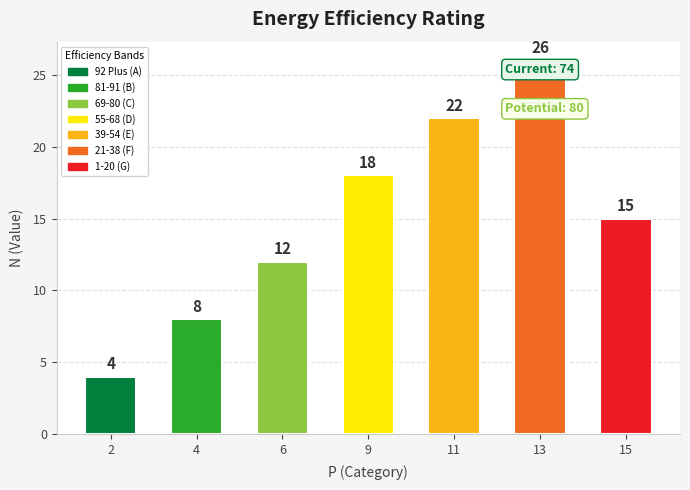

Reading right to left, list all the values displayed in this chart.

15	26	22	18	12	8	4